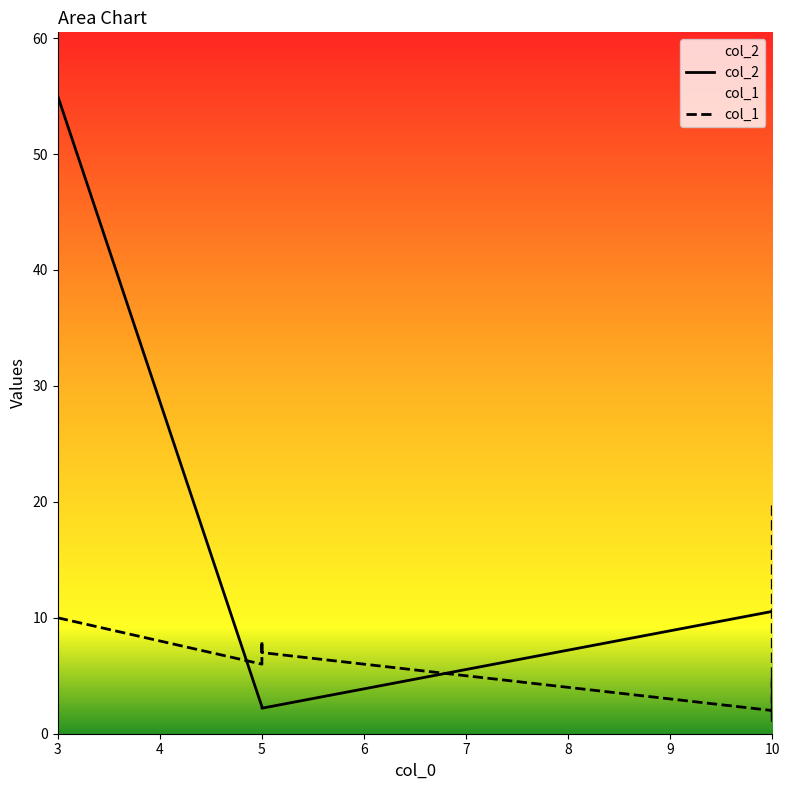

What is the difference between the col_1 values at 5 and 10?

4.0